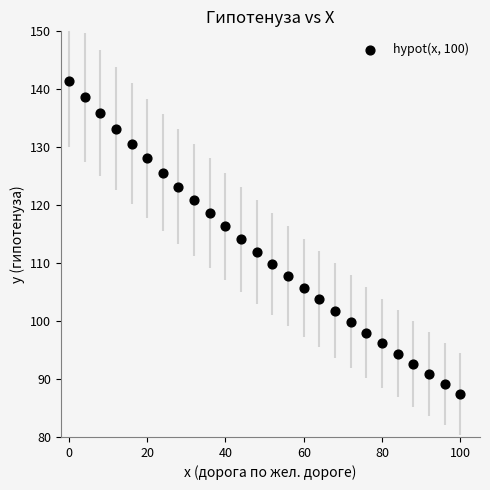

What is the range of X values (max minus min)?

100.0